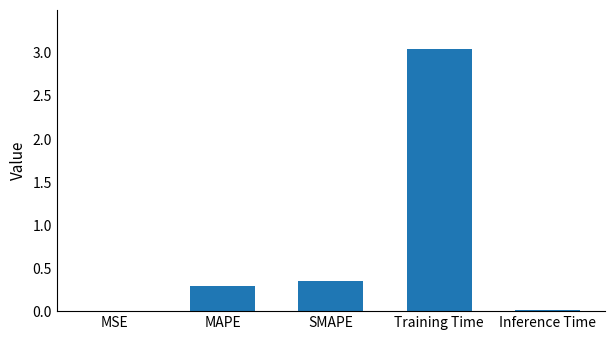

What is the change in value from MSE to Training Time?

+3.0